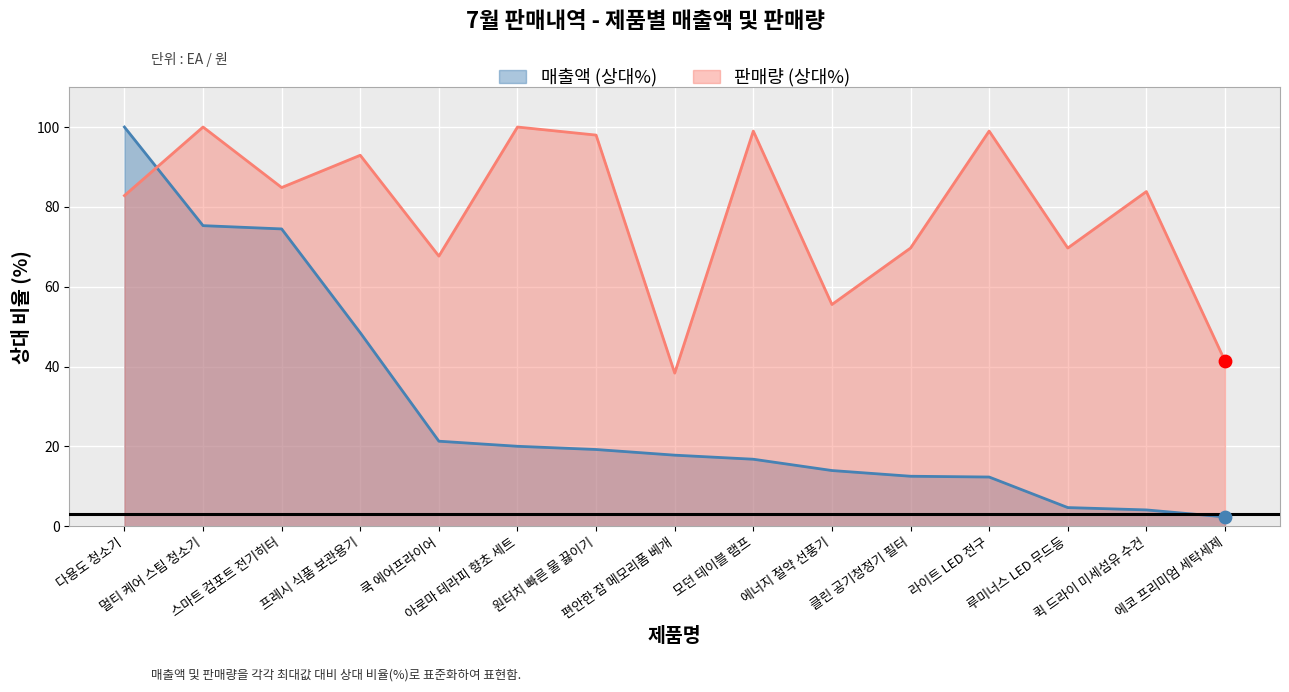

Is the value of 판매량 at 다용도 청소기 greater than the value of 매출액 at 클린 공기청정기 필터?

Yes